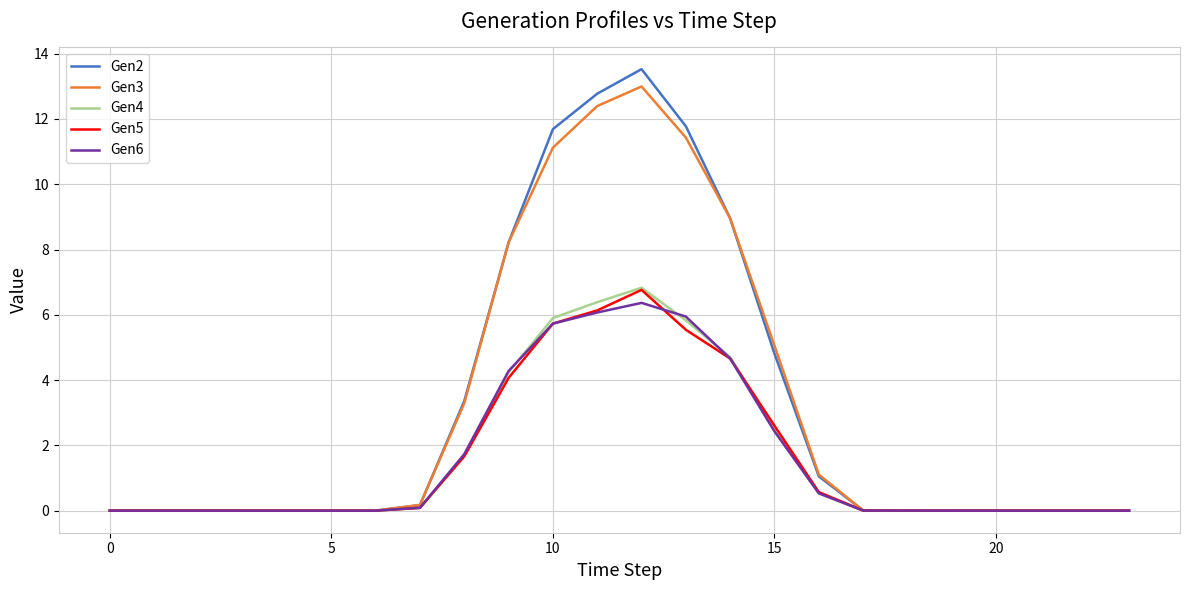

Which series has the largest range (max minus min)?

Gen2